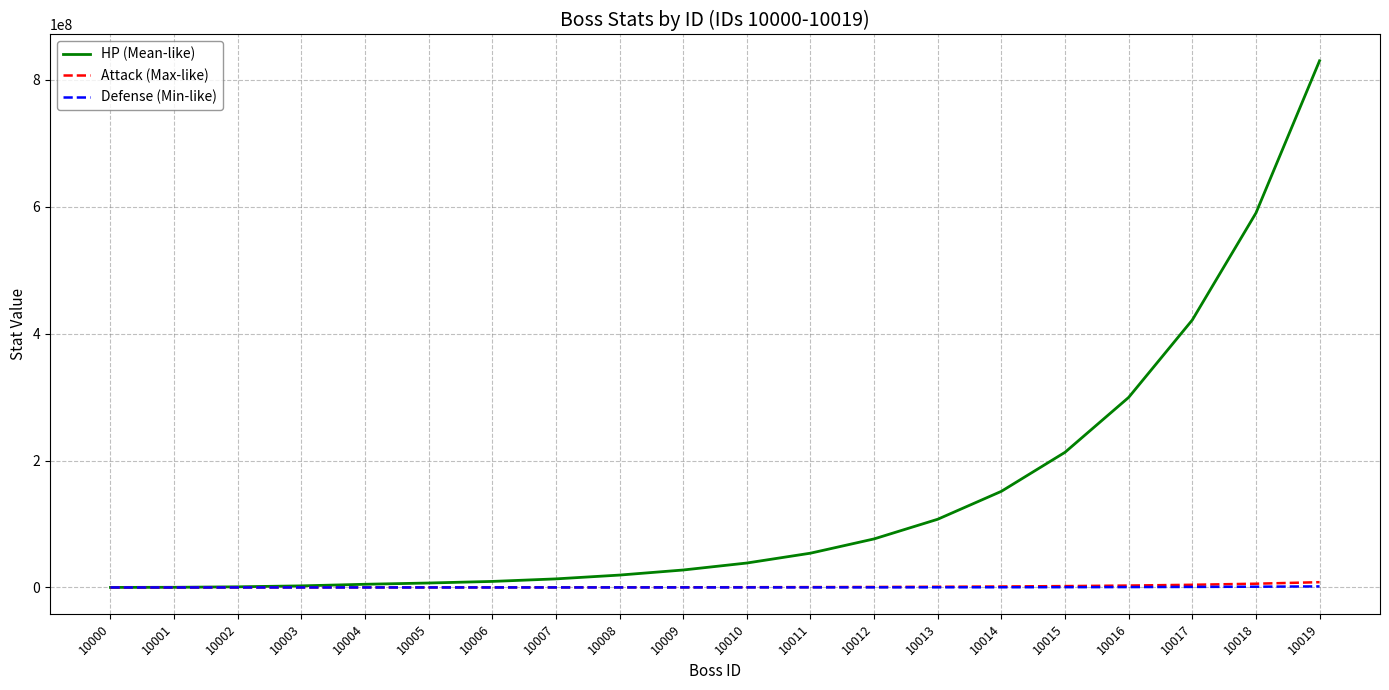

At which category is the sum across all series the highest?

10019